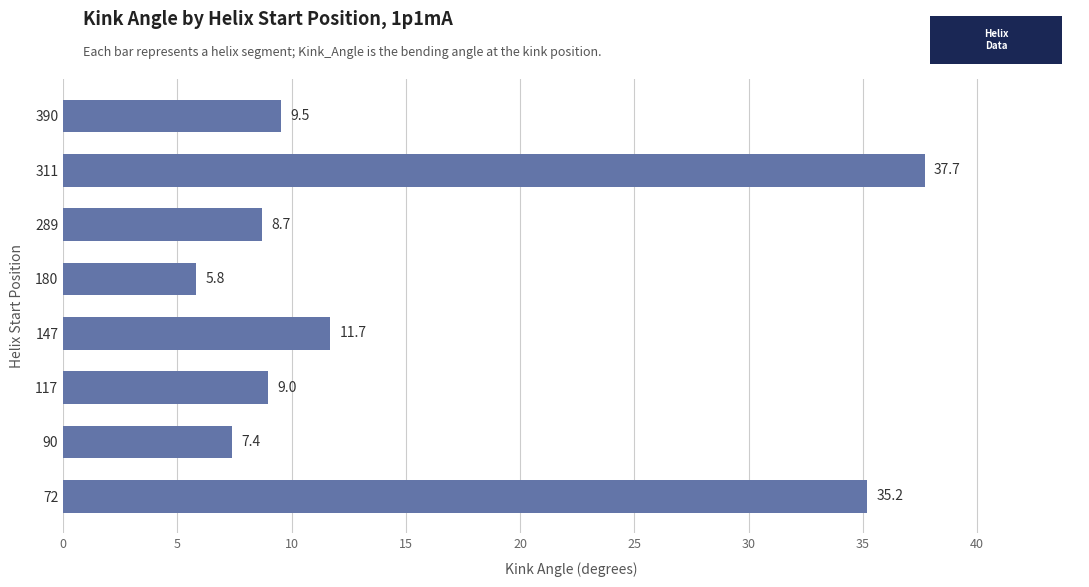

True or false: the data shows 11.7 at 147.

True